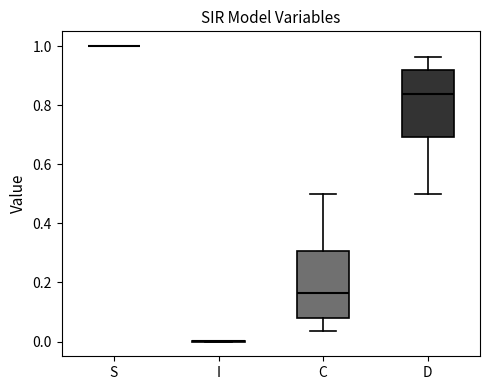

Reading left to right, transcribe this box plot: for each box, give where its median line is, the range the box spans, and where its two whiskers end, as read against the y-axis. The values are not printed on the chart, so give them approximately, as read against the axis.

S: box collapsed to a line at 1.00, whiskers 1.00 to 1.00
I: box collapsed to a line at 0.00, whiskers 0.00 to 0.00
C: median 0.16, box 0.08 to 0.30, whiskers 0.04 to 0.50
D: median 0.84, box 0.70 to 0.92, whiskers 0.50 to 0.96